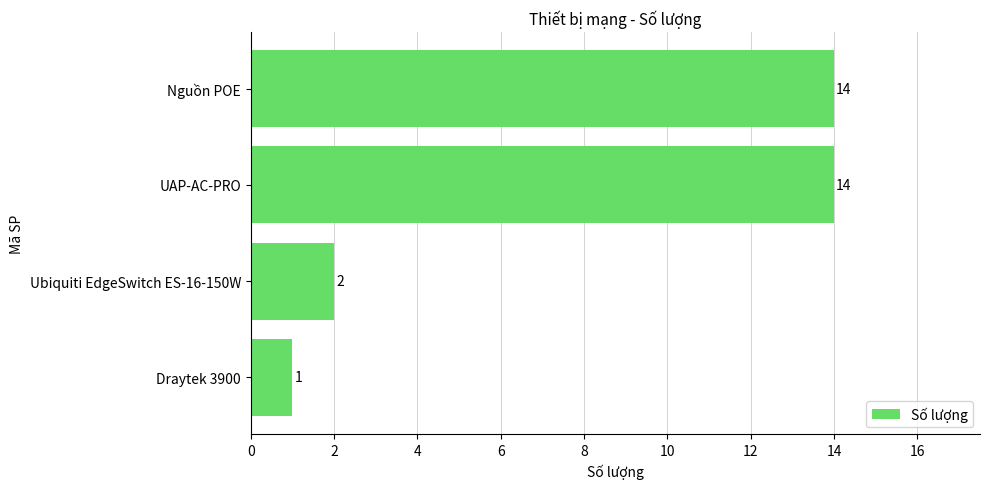

Reading bottom to top, what are all the values shown in this chart?

1	2	14	14